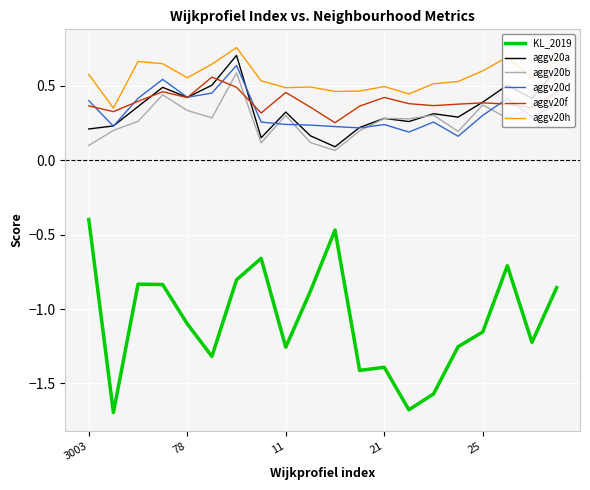

What is the minimum value shown in the chart?

-1.7